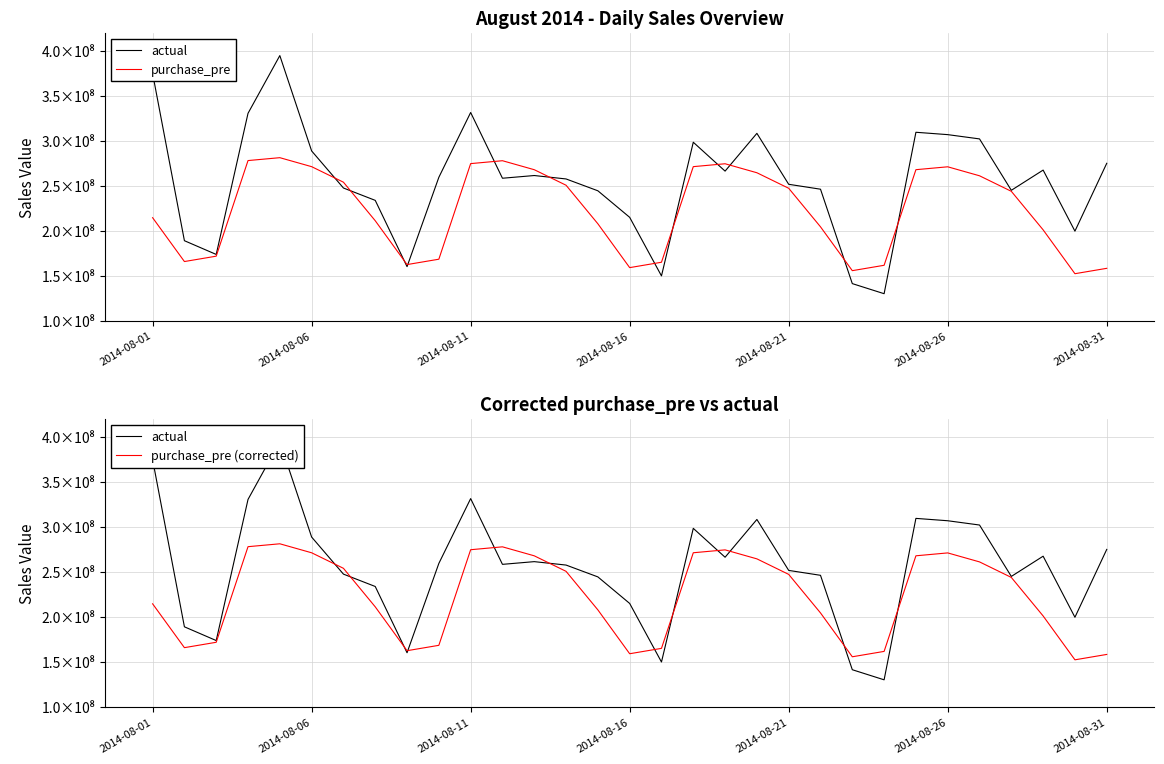

Does the chart have visible grid lines?

Yes